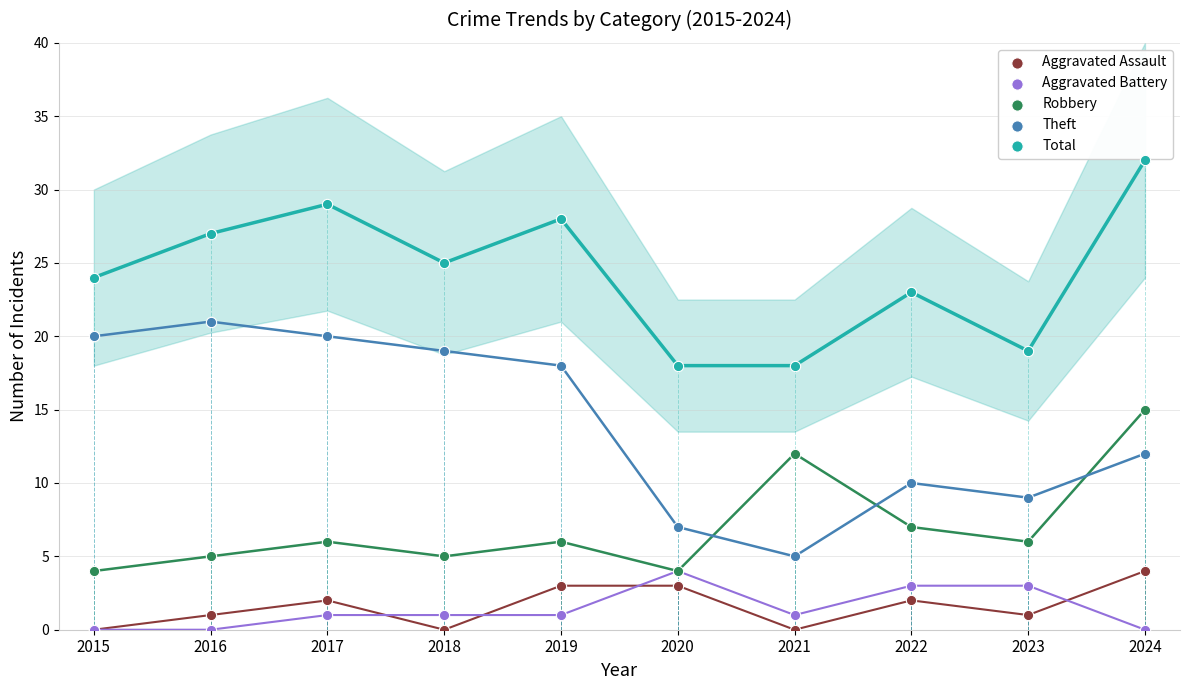

Across all series, what Y value is closest to 16?

15